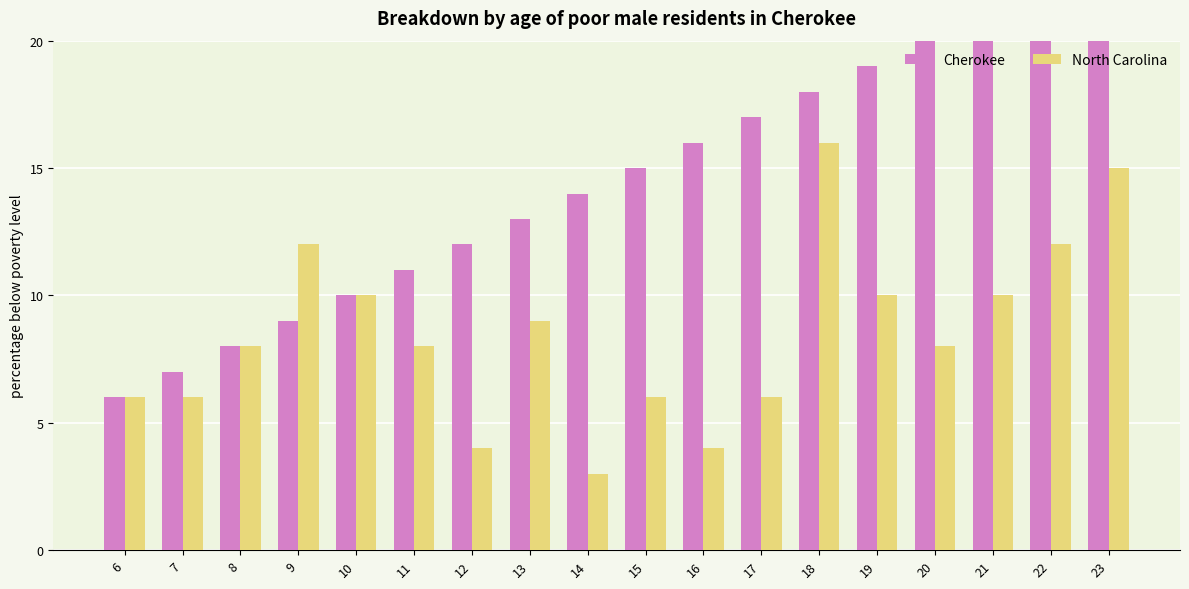

What is the sum of the North Carolina values at 20 and 10?

18